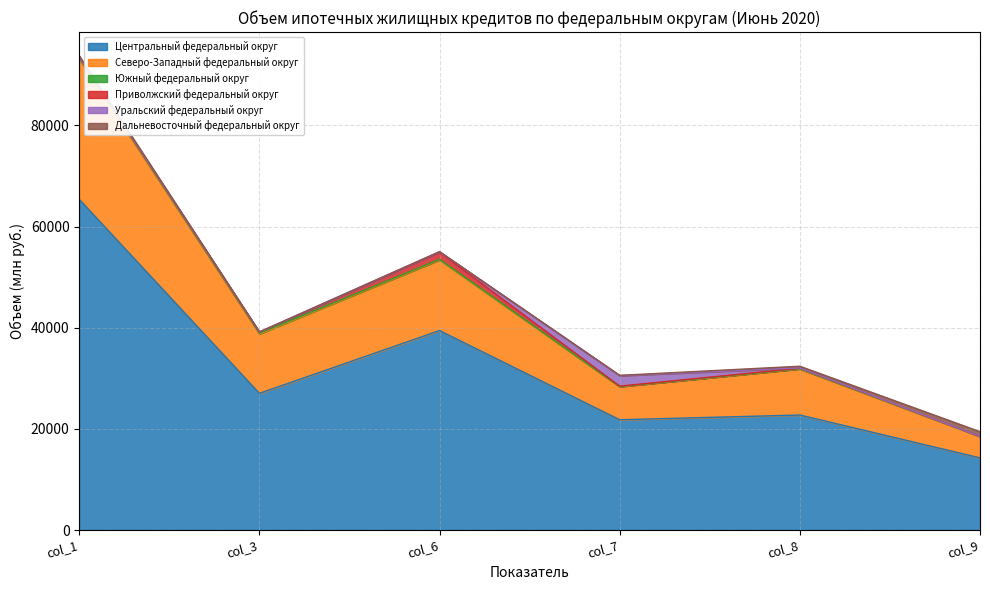

What are all the series names shown in the legend?

Центральный федеральный округ, Северо-Западный федеральный округ, Южный федеральный округ, Приволжский федеральный округ, Уральский федеральный округ, Дальневосточный федеральный округ